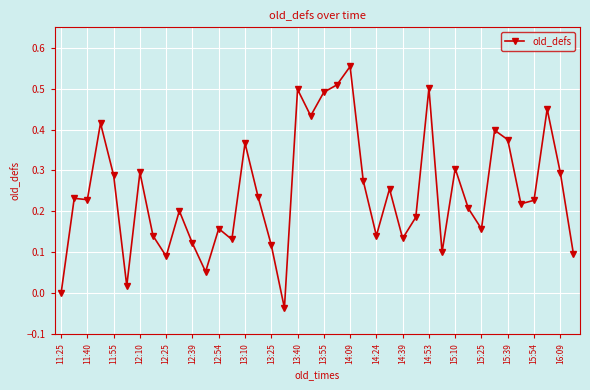

Is this an area chart (filled region under the line)?

No